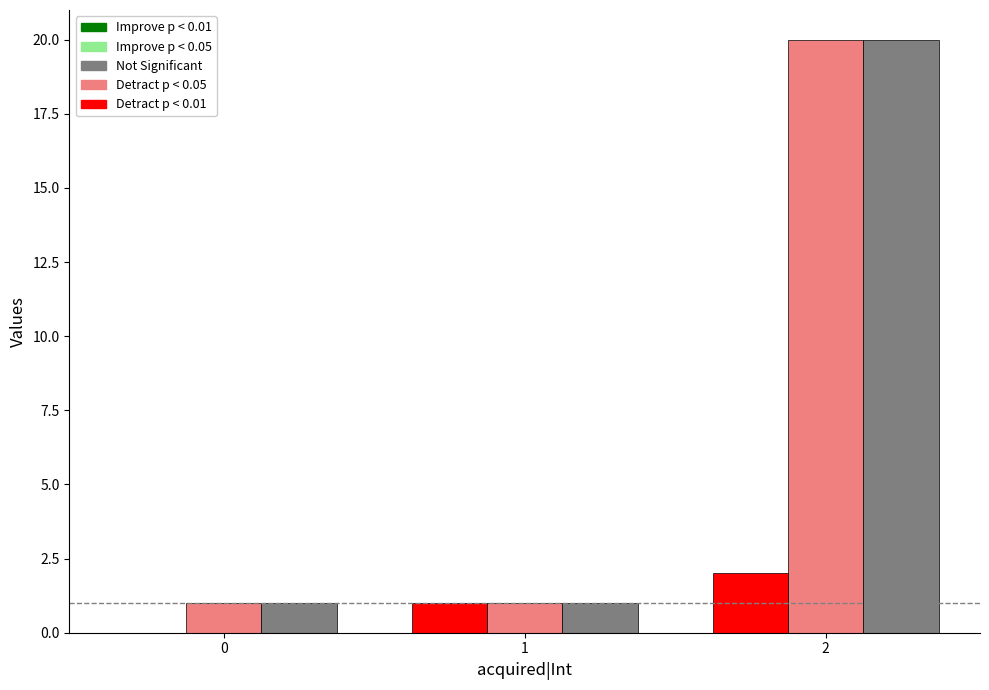

What is the greatest value displayed?

20